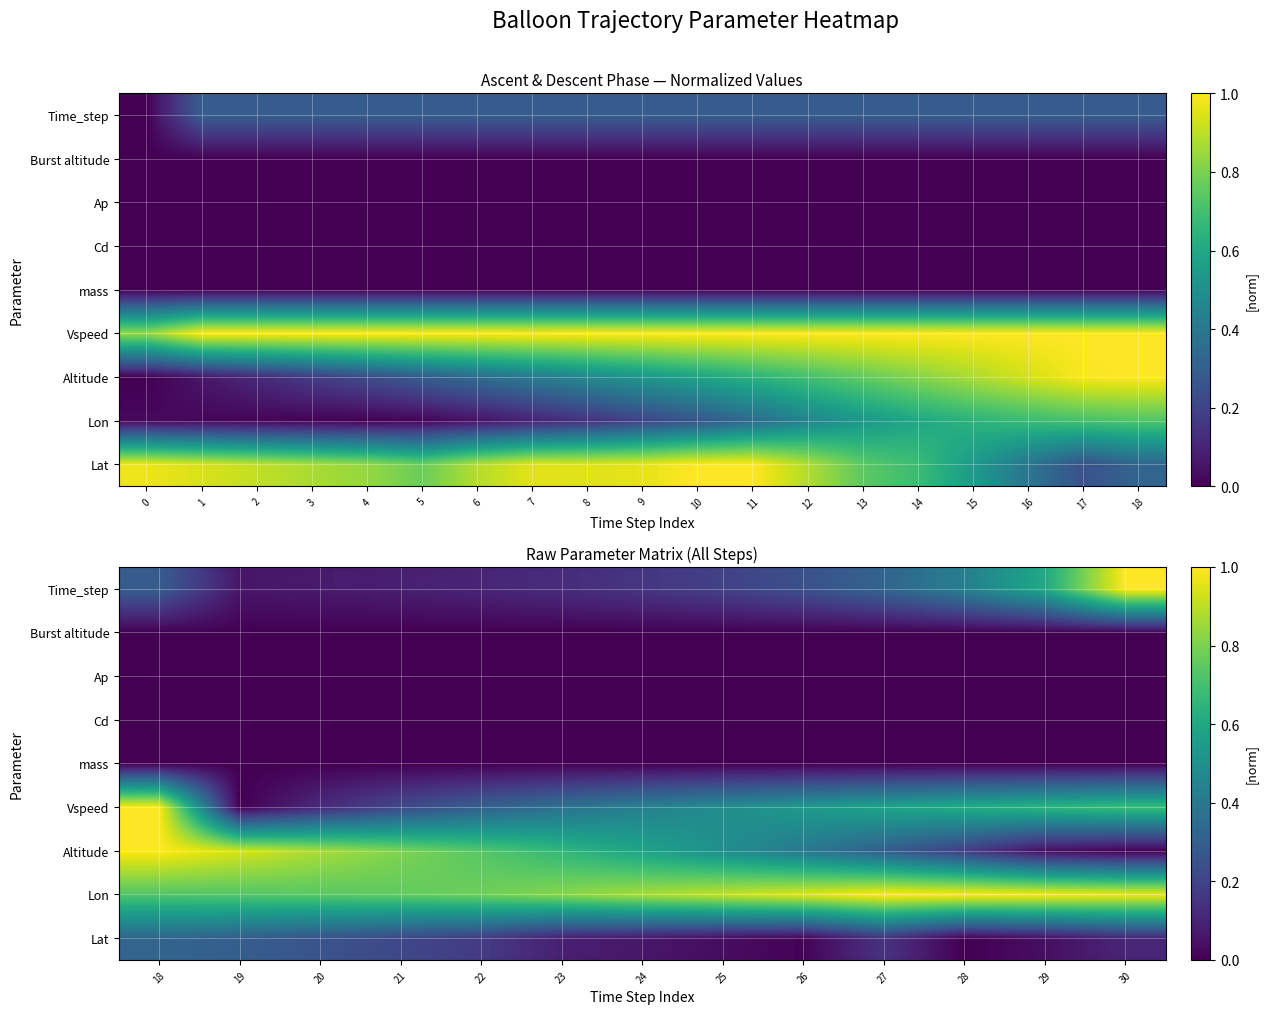

Between 30 and 19, which is larger?

19